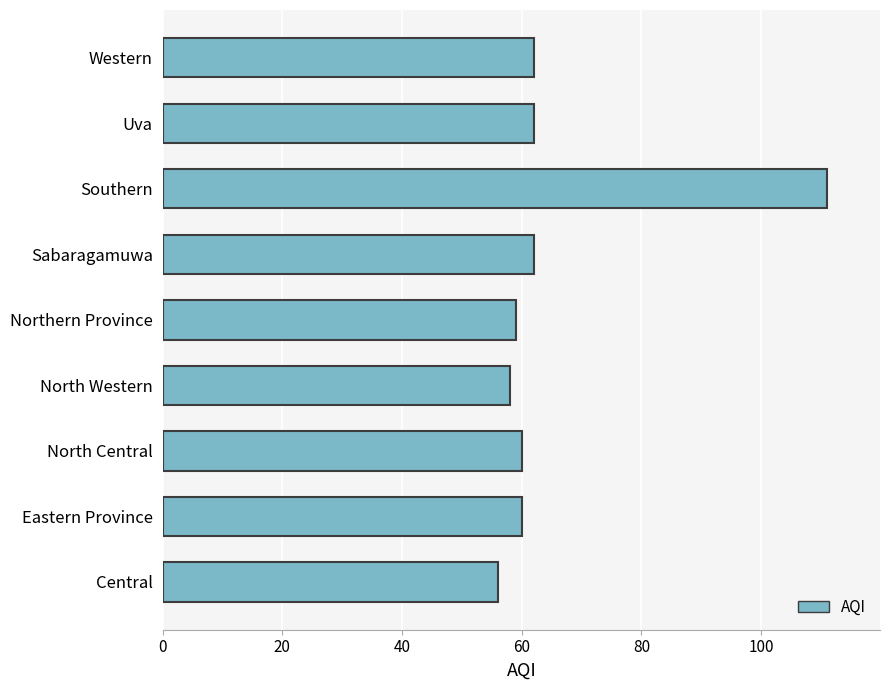

The chart shows a value of 81 at Sabaragamuwa. True or false?

False